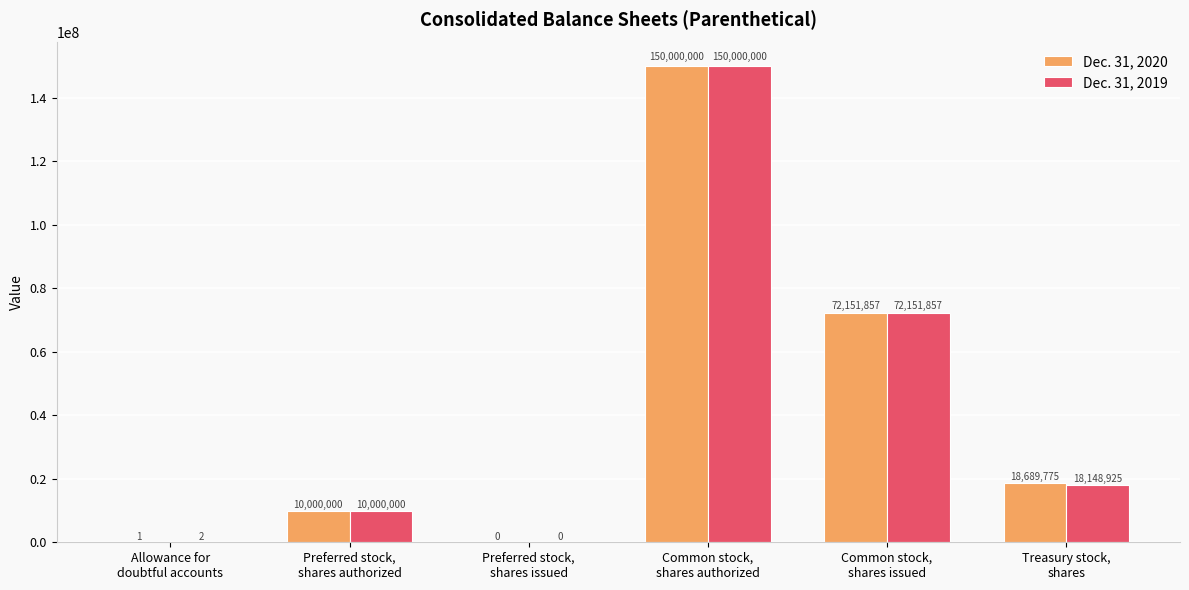

What is the sum of all Dec. 31, 2019 values?

250300784